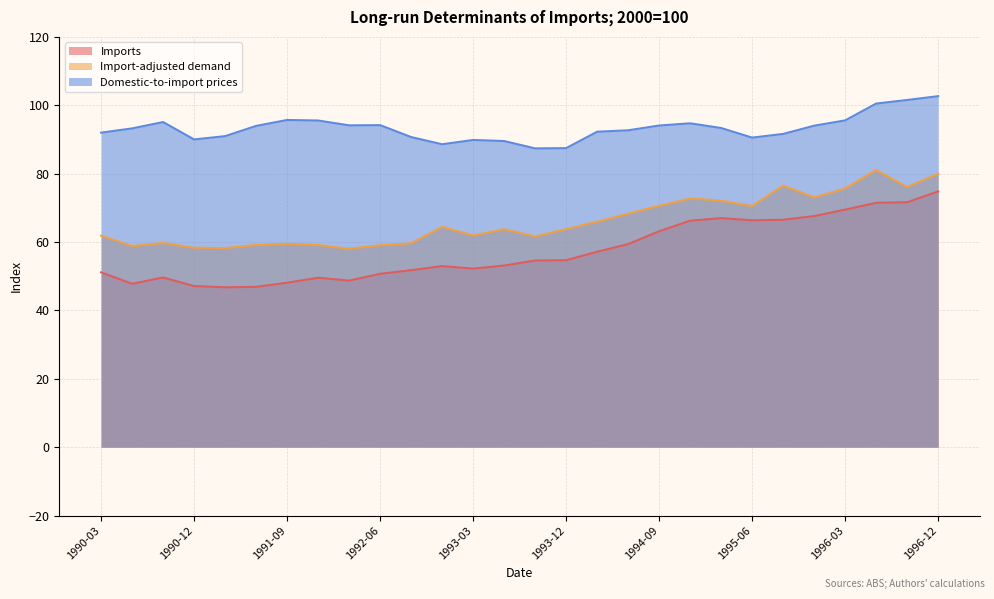

True or false: Domestic-to-import prices and Import-adjusted demand intersect in this chart.

False